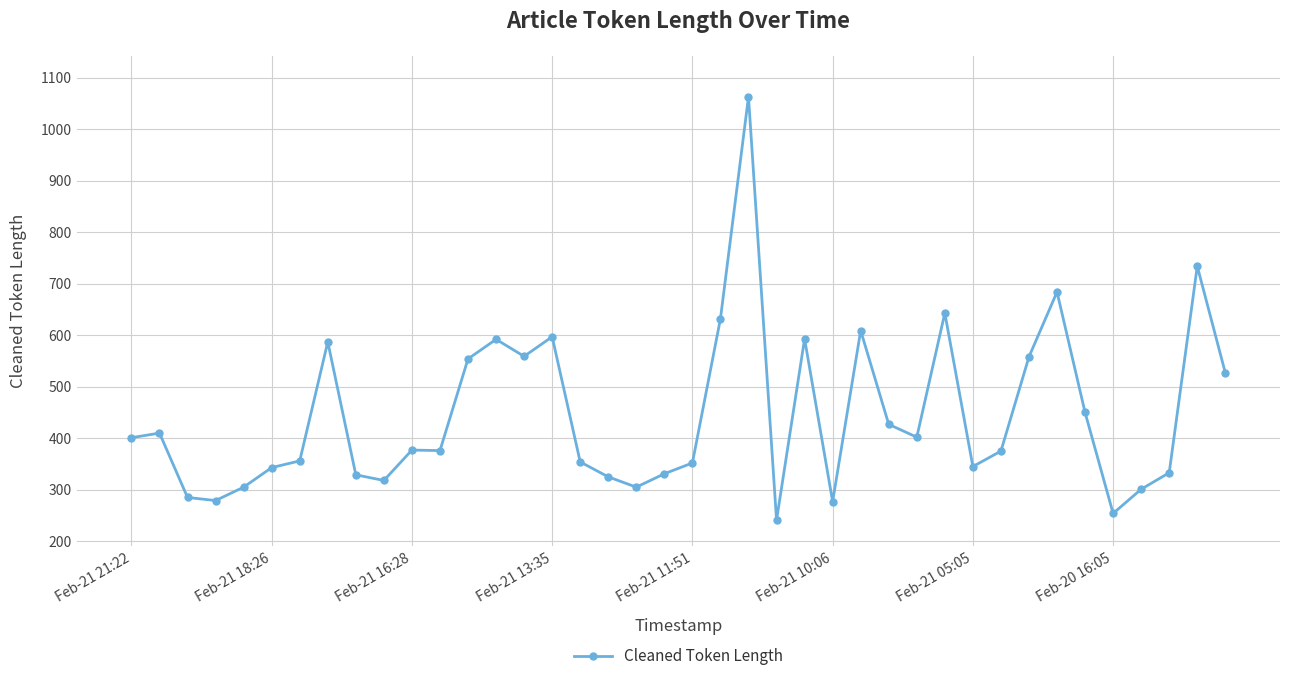

What is the greatest value displayed?

1063